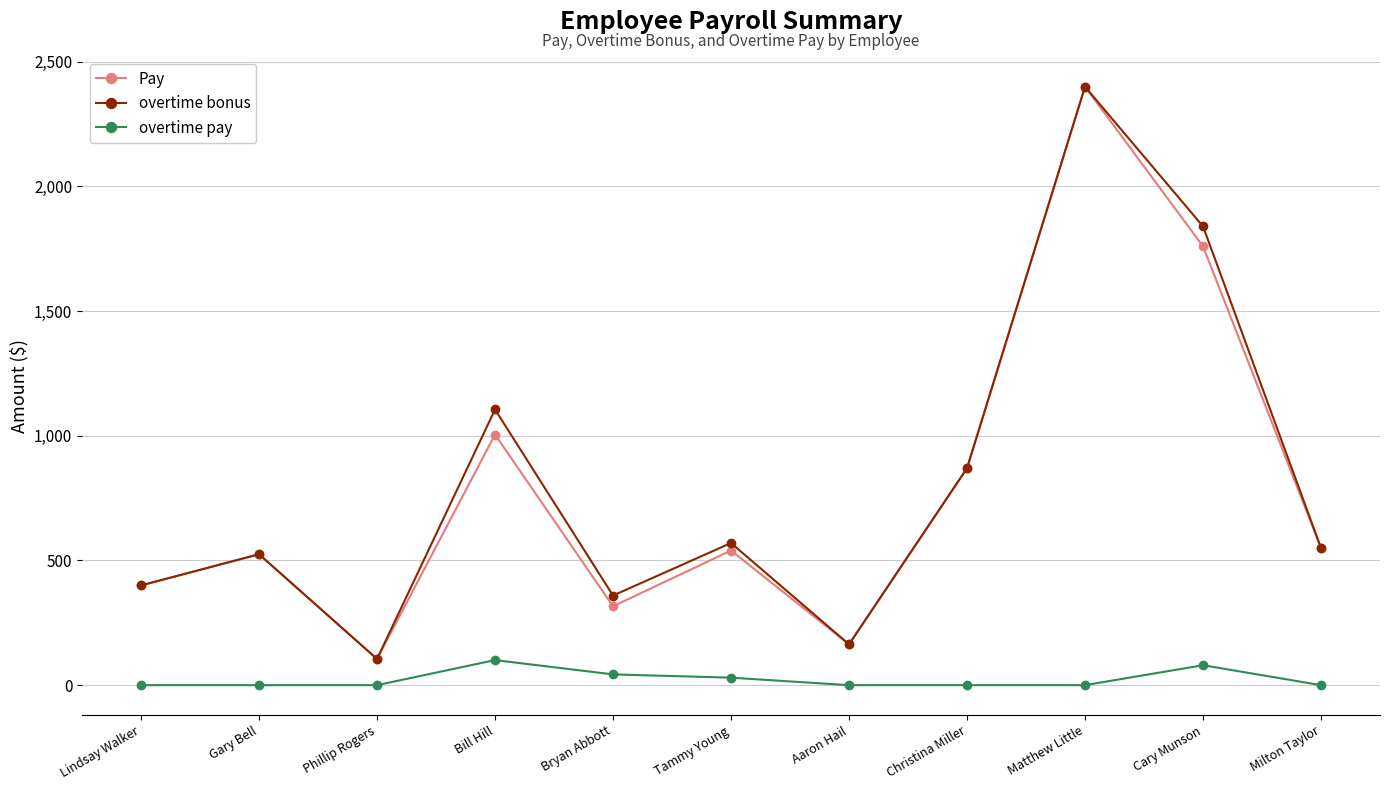

True or false: overtime pay and Pay intersect in this chart.

False